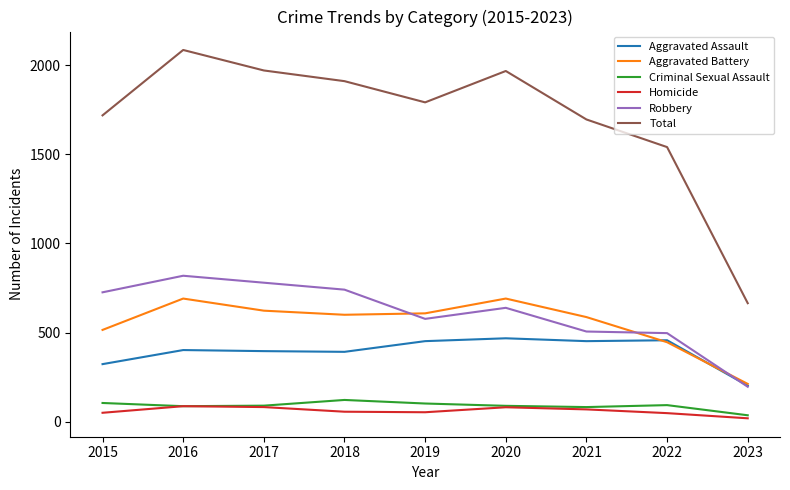

Does the chart display data point markers on the line(s)?

No